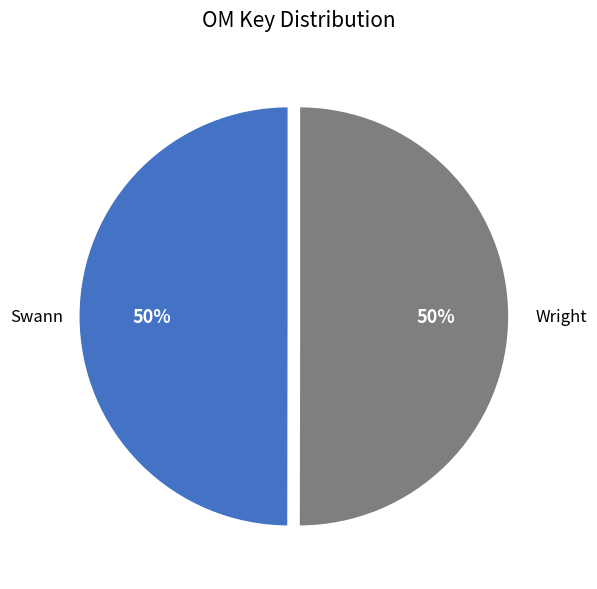

To the nearest percent, what is the average slice percentage?

50%